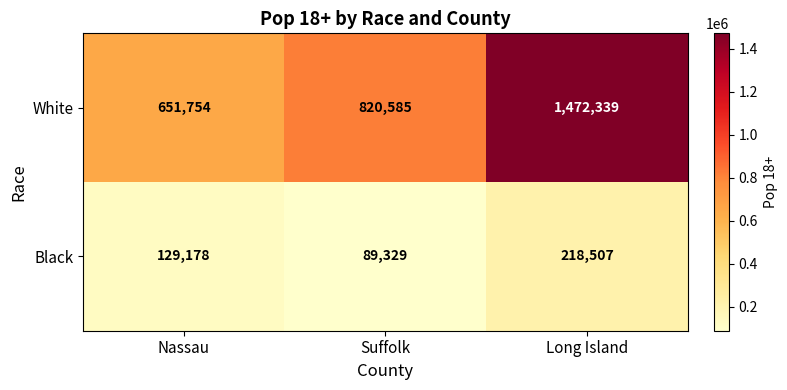

At which category is the sum across all series the highest?

Long Island